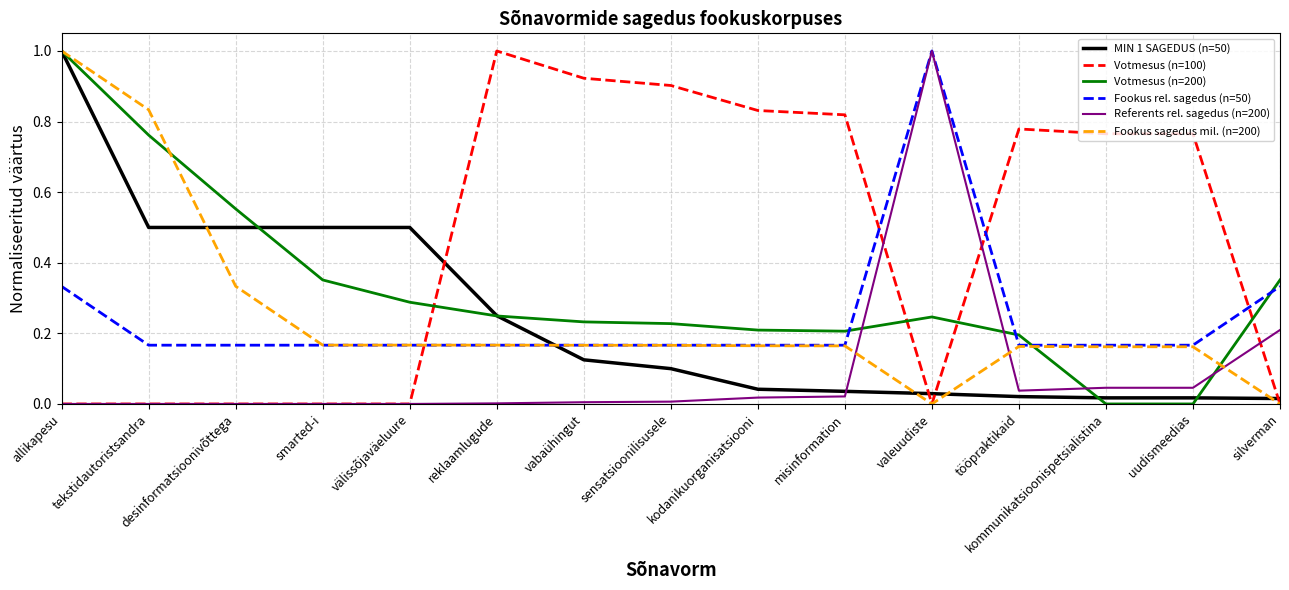

True or false: Fookus rel. sagedus (n=50) and Votmesus (n=200) intersect in this chart.

True